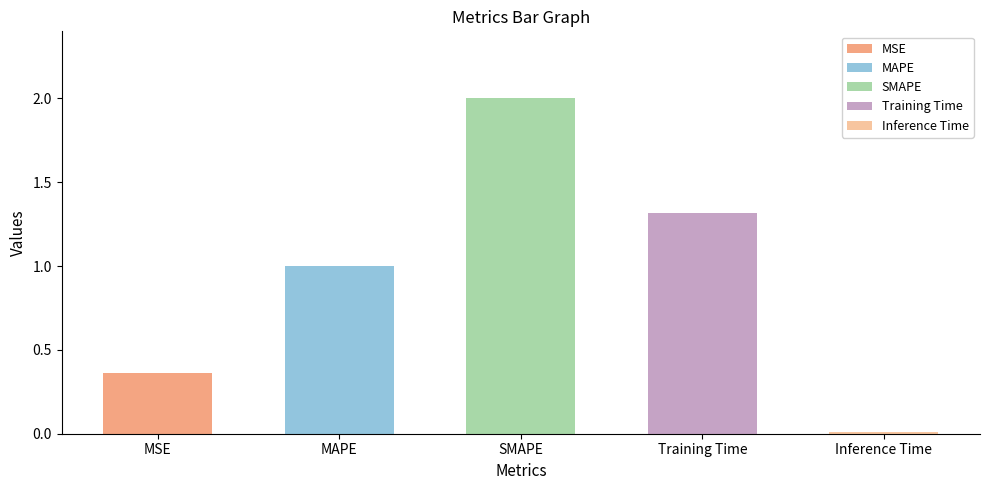

List the labels in order of value, smallest first.

Inference Time, MSE, MAPE, Training Time, SMAPE